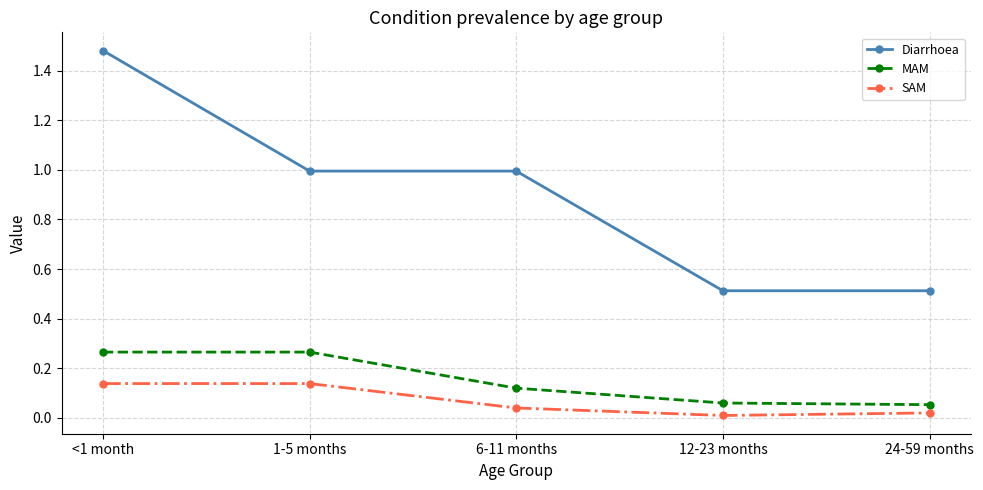

True or false: Diarrhoea has more than 2 points higher than both neighbors.

False